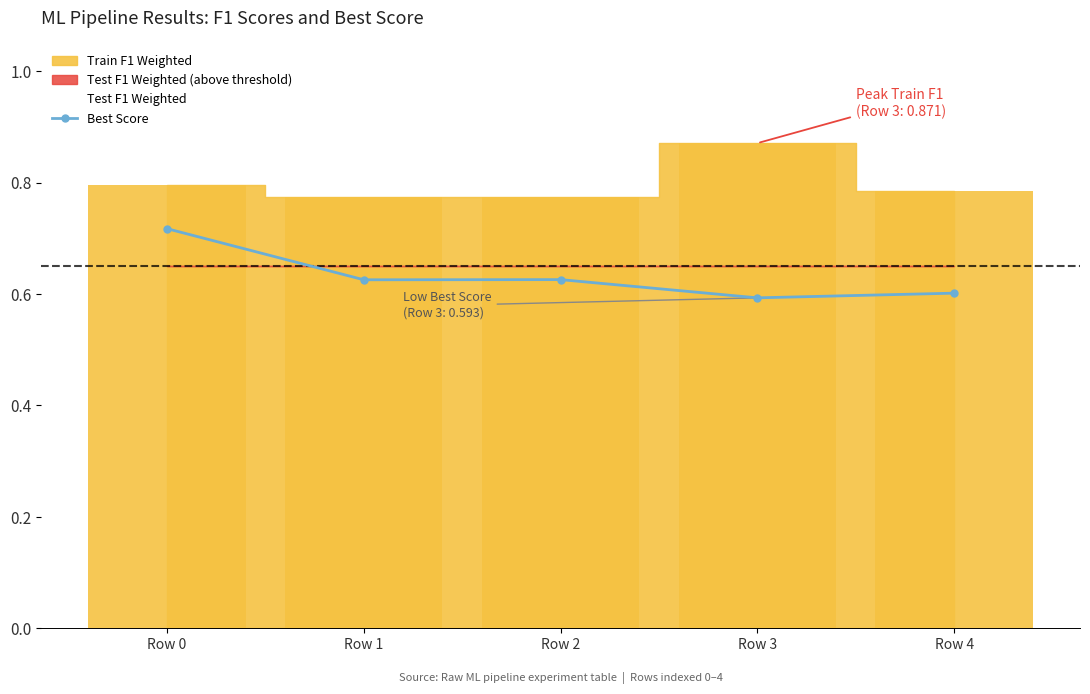

True or false: Test F1 Weighted has a value of 0.6 at Row 1.

False